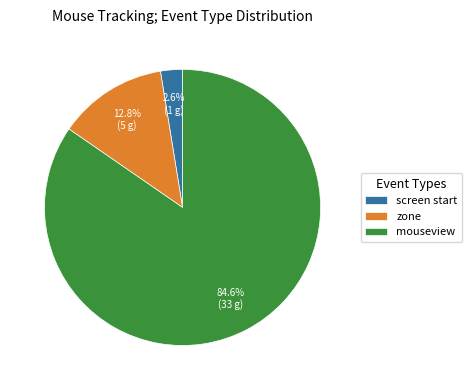

Rank the categories by value from lowest to highest.

screen start, zone, mouseview